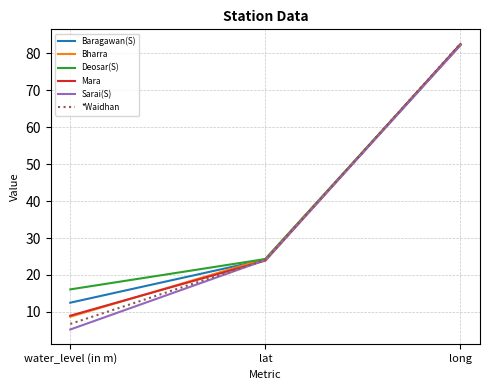

Where does the *Waidhan series first go above 24?

lat